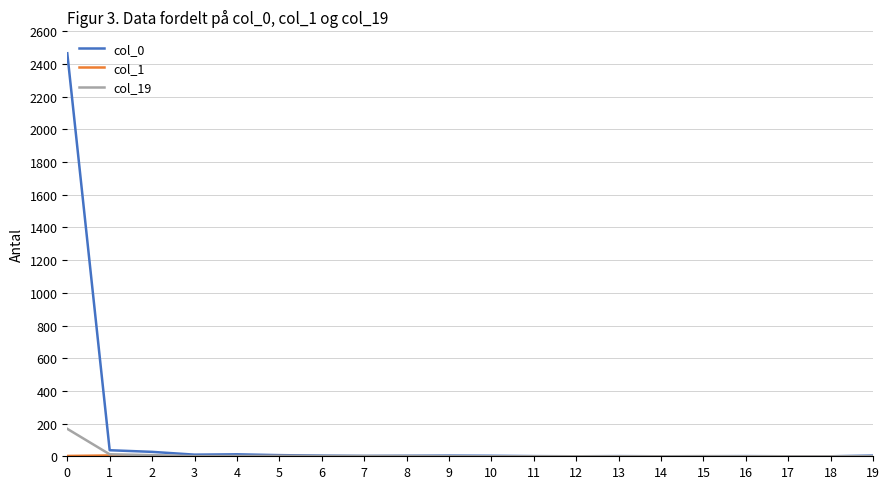

Which series has the largest range (max minus min)?

col_0